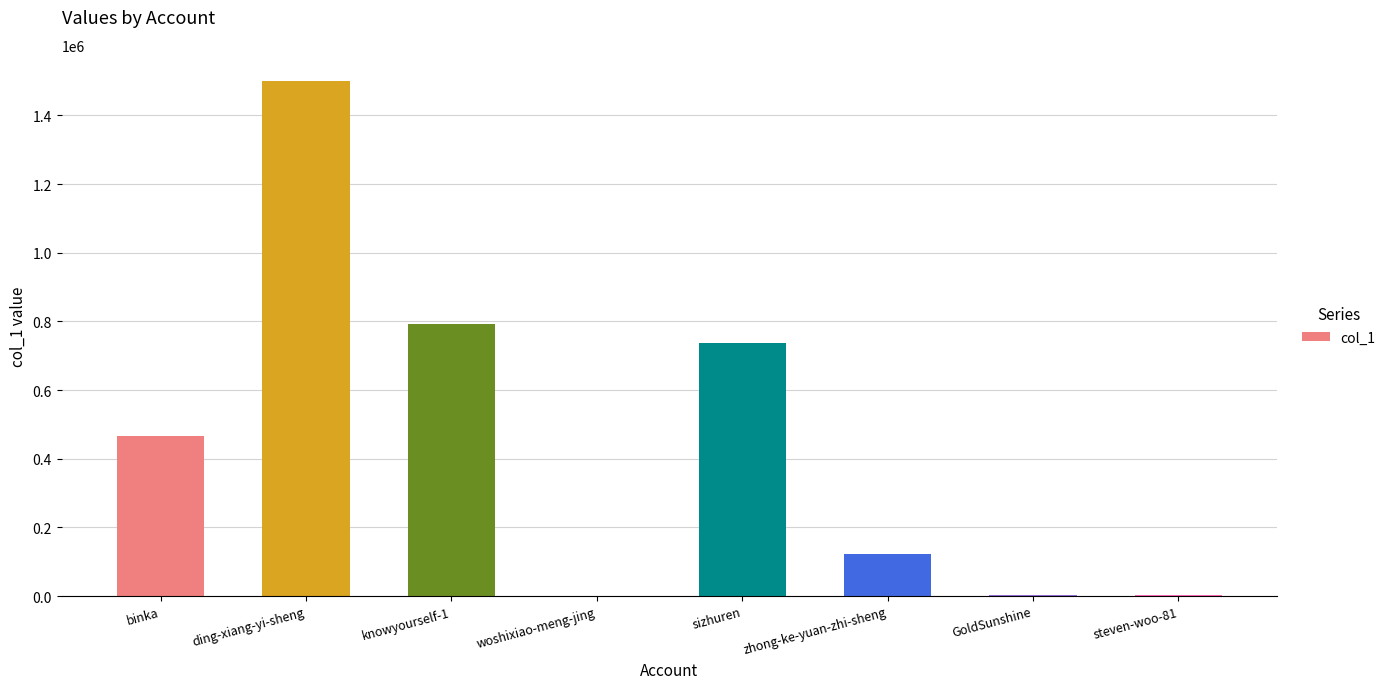

The chart shows a value of 121211 at zhong-ke-yuan-zhi-sheng. True or false?

True